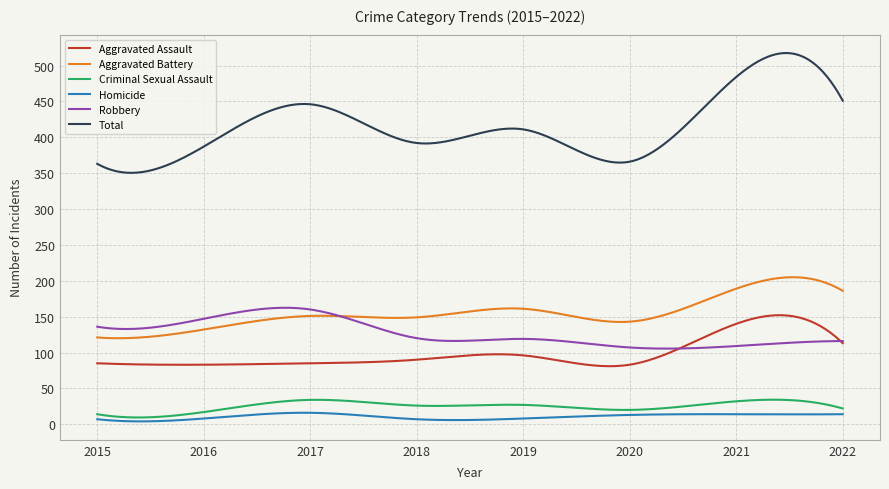

Count the number of categories in the chart.

300